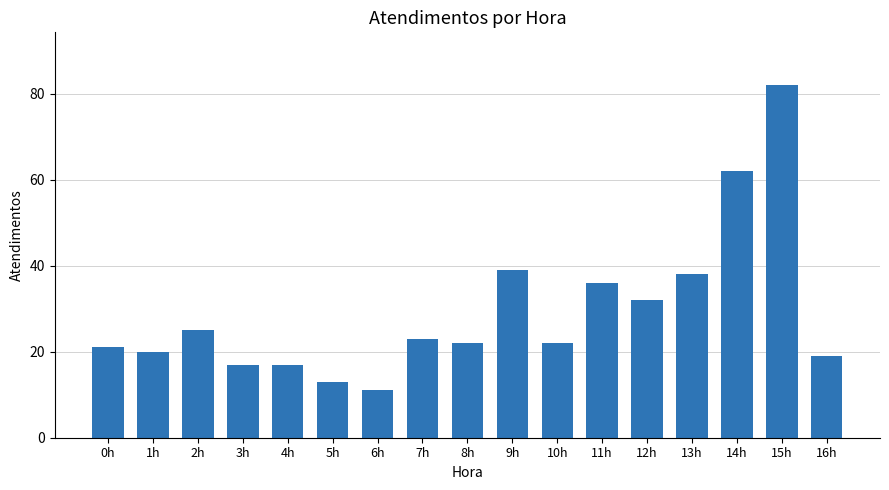

Reading left to right, list all the values displayed in this chart.

21	20	25	17	17	13	11	23	22	39	22	36	32	38	62	82	19